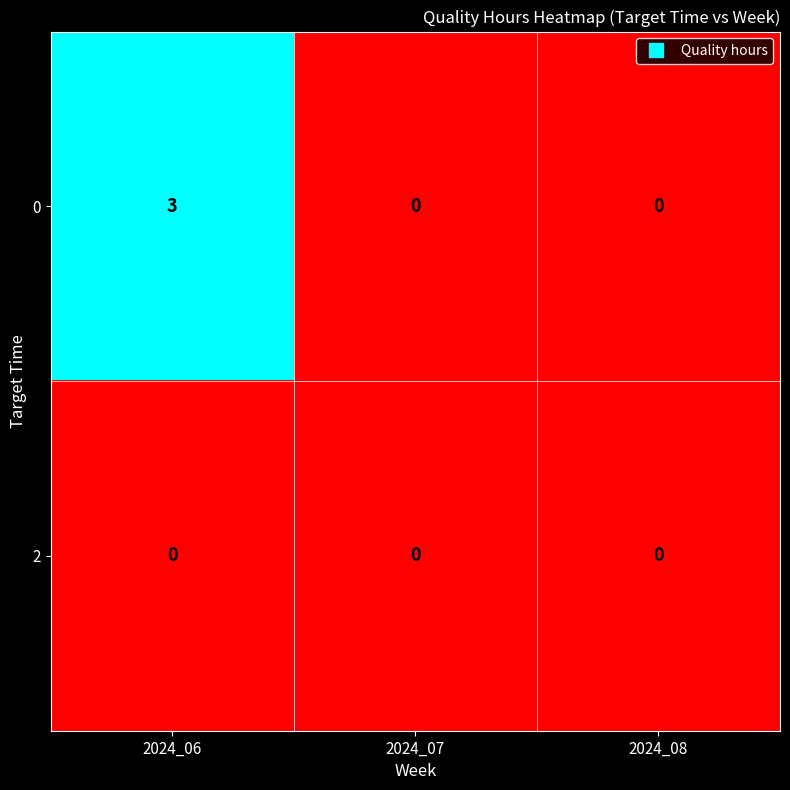

Rank the series by their average value, from highest to lowest.

0, 2